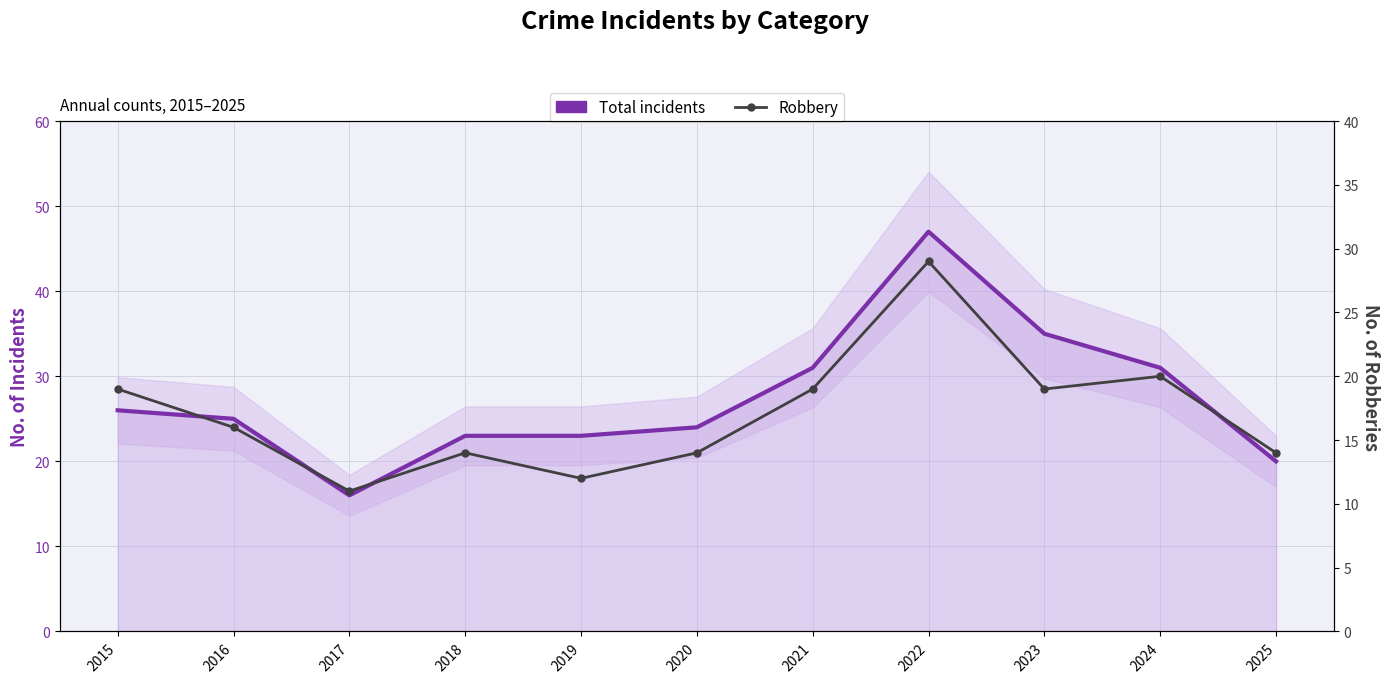

What is the minimum value shown in the chart?

11